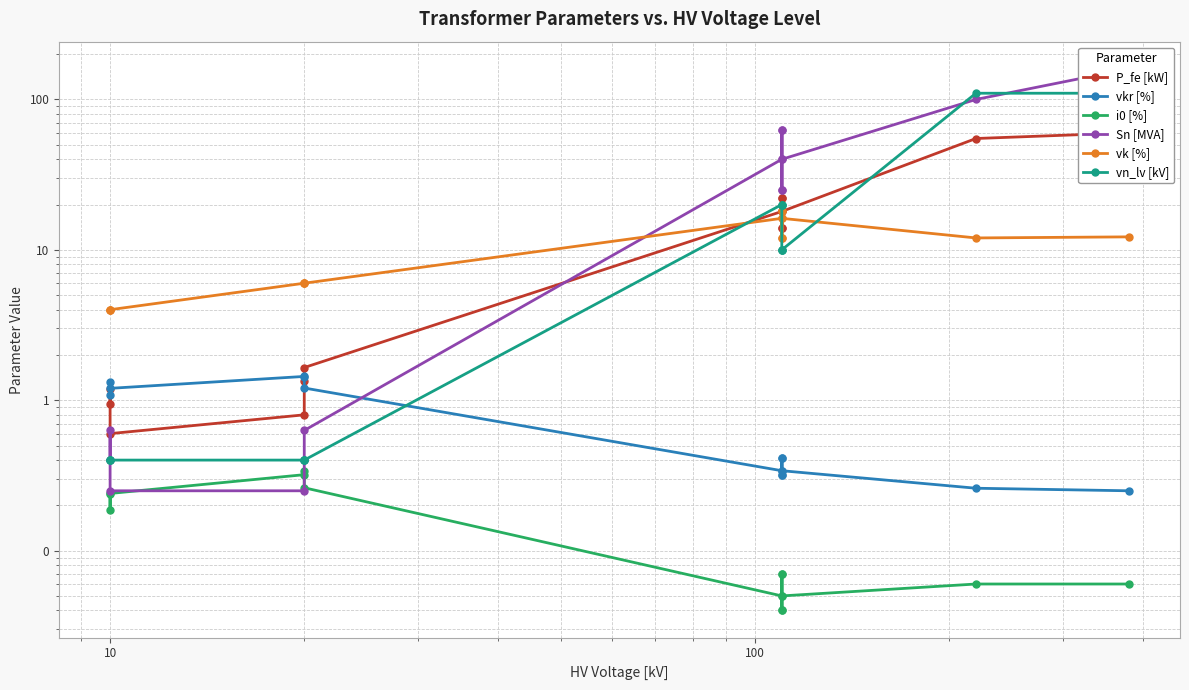

Reading left to right, list all the values displayed in this chart.

P_fe [kW]: 0.9	1.2	0.6	0.8	1.4	1.6	18.0	22.0	14.0	22.0	14.0	18.0	55.0	60.0
vkr [%]: 1.3	1.1	1.2	1.4	1.4	1.2	0.3	0.3	0.4	0.3	0.4	0.3	0.3	0.2
i0 [%]: 0.2	0.2	0.2	0.3	0.3	0.3	0.1	0.0	0.1	0.0	0.1	0.1	0.1	0.1
Sn [MVA]: 0.4	0.6	0.2	0.2	0.4	0.6	40.0	63.0	25.0	63.0	25.0	40.0	100.0	160.0
vk [%]: 4.0	4.0	4.0	6.0	6.0	6.0	16.2	18.0	12.0	18.0	12.0	16.2	12.0	12.2
vn_lv [kV]: 0.4	0.4	0.4	0.4	0.4	0.4	20.0	20.0	20.0	10.0	10.0	10.0	110.0	110.0